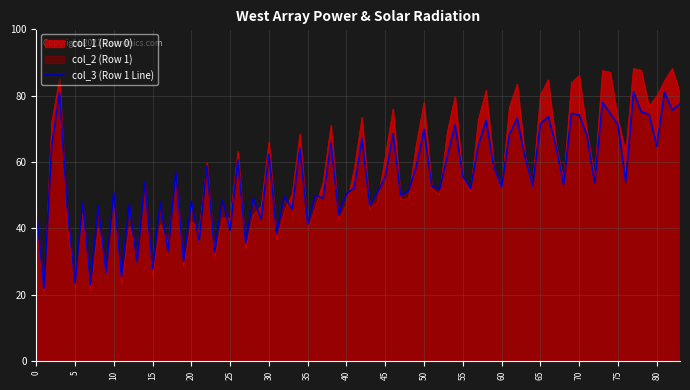

List the series in order of their peak value, highest first.

col_1 (Row 0), col_3 (Row 1 Line)